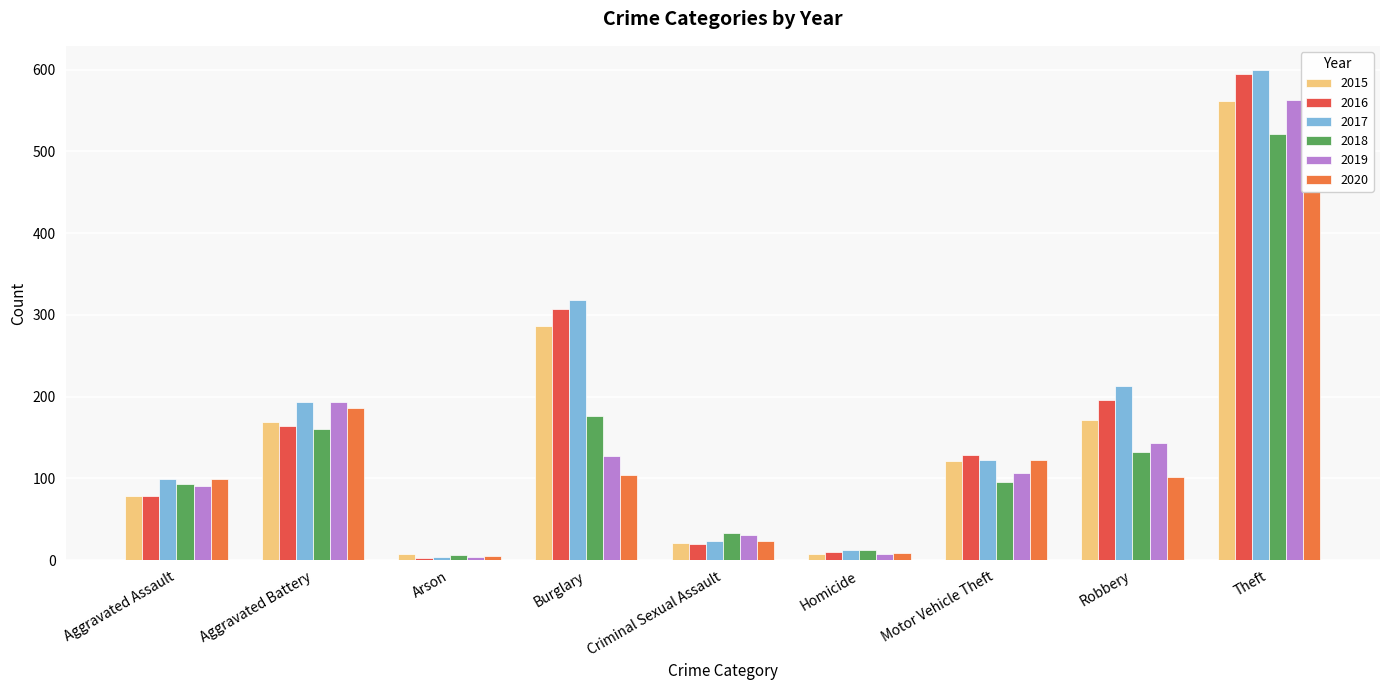

How many distinct data groups are displayed?

6